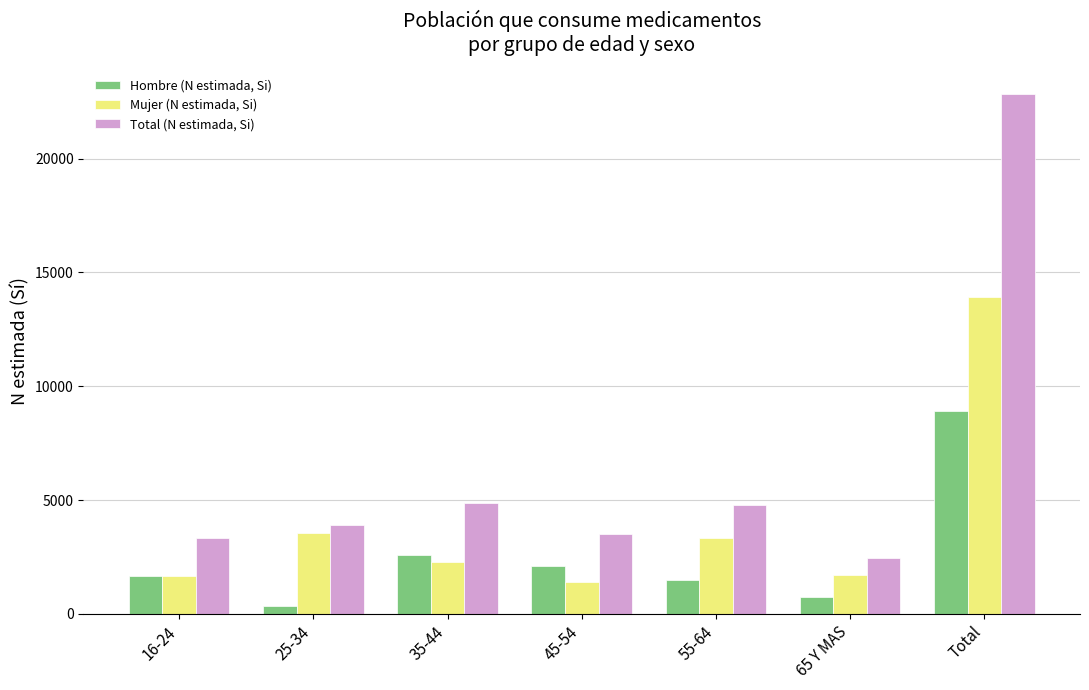

What position from the left is 55-64?

5